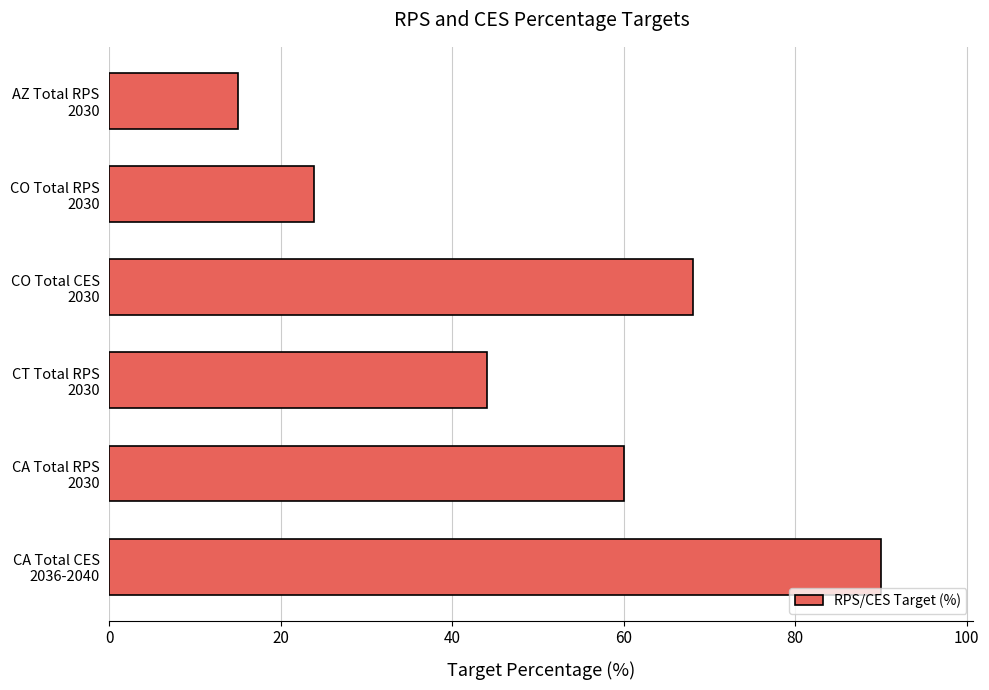

Which category has the lowest value across all series?

AZ Total RPS
2030